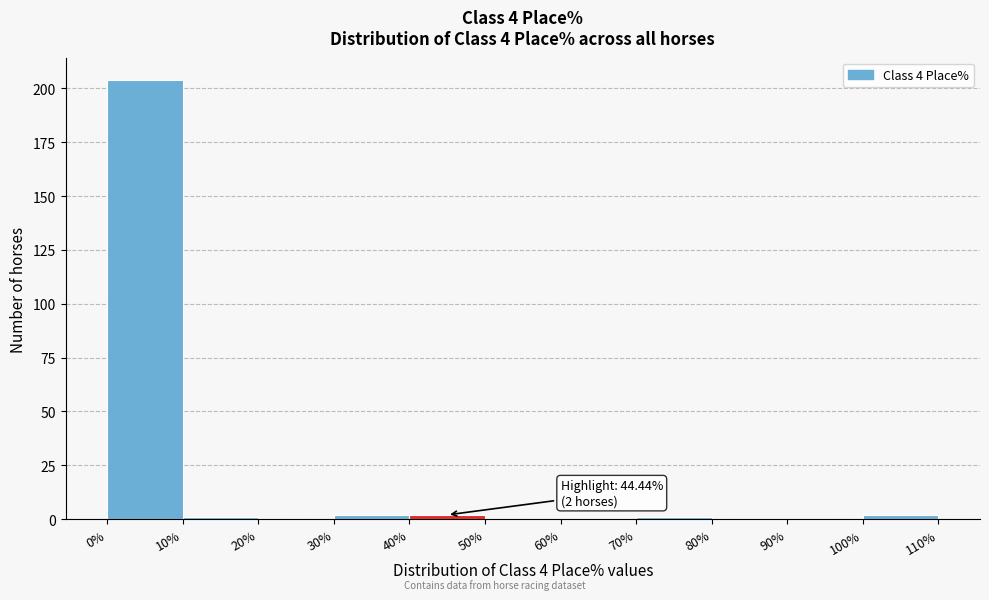

Over which range of the x-axis is the bar tallest?

0% to 10%